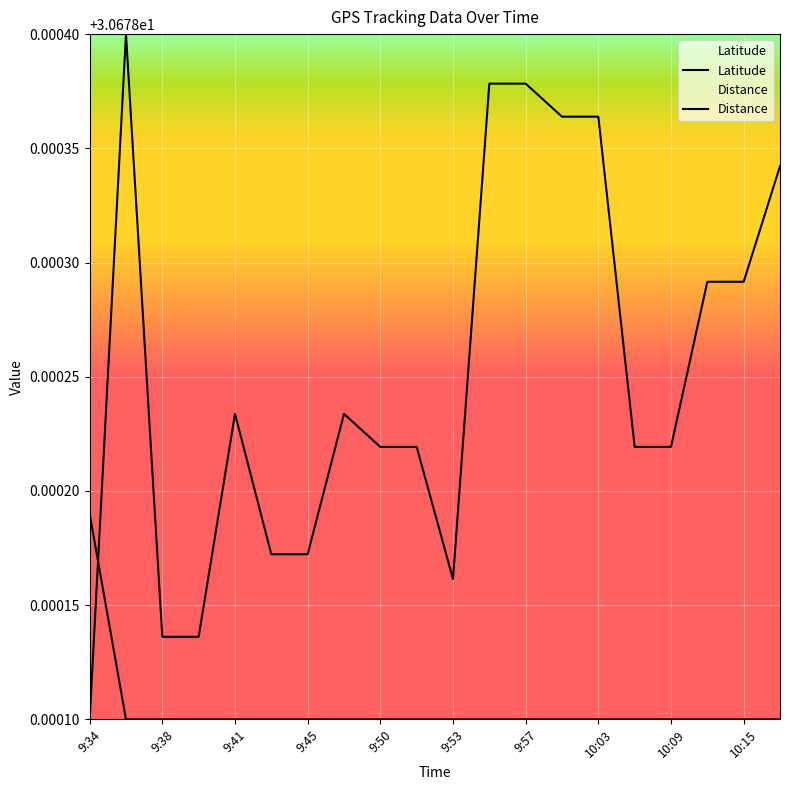

Is the value of Latitude at 9:35 greater than the value of Distance at 9:41?

Yes